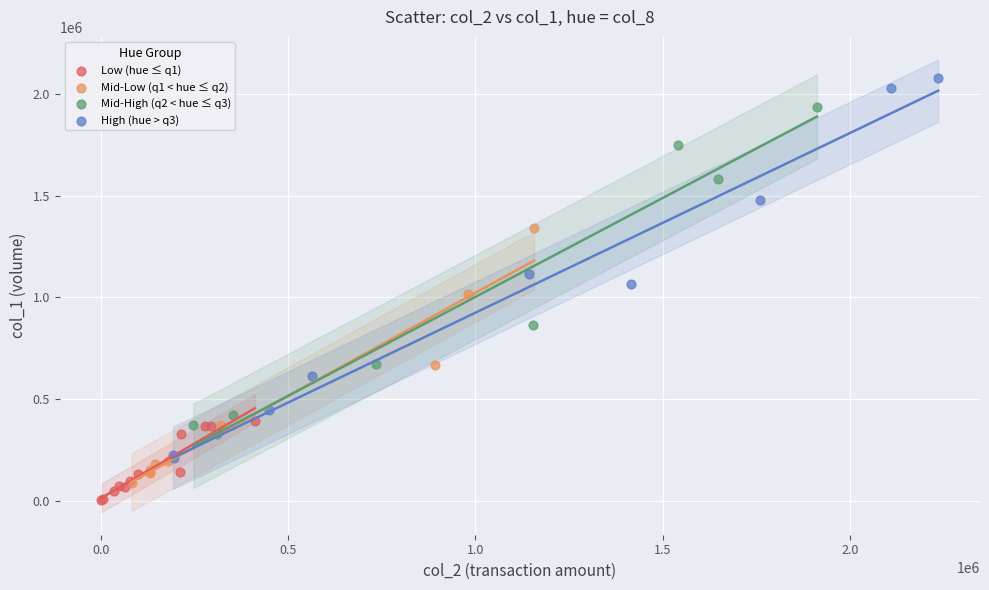

Which series reaches the maximum Y coordinate?

High (hue > q3)